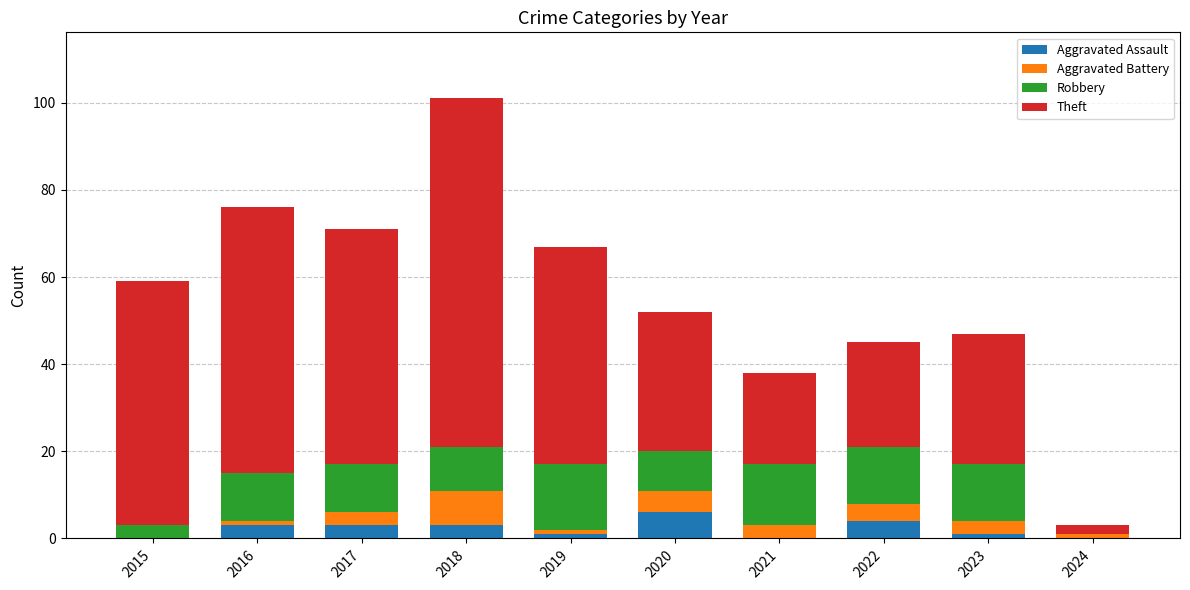

At which category is the sum across all series the highest?

2018